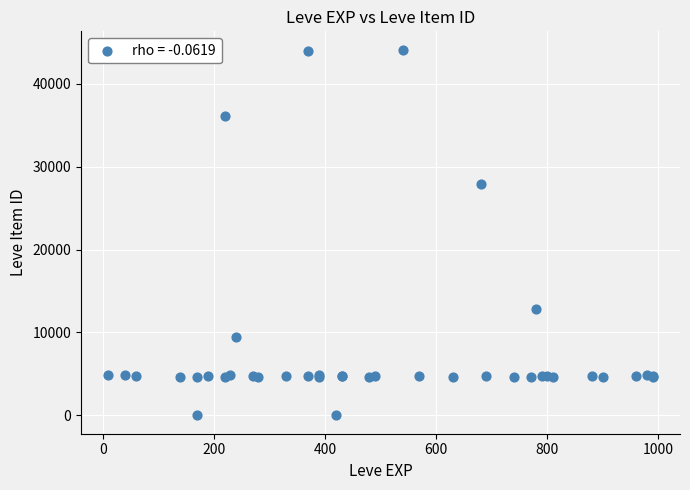

What Y value in the scatter plot is closest to 22048?

27884